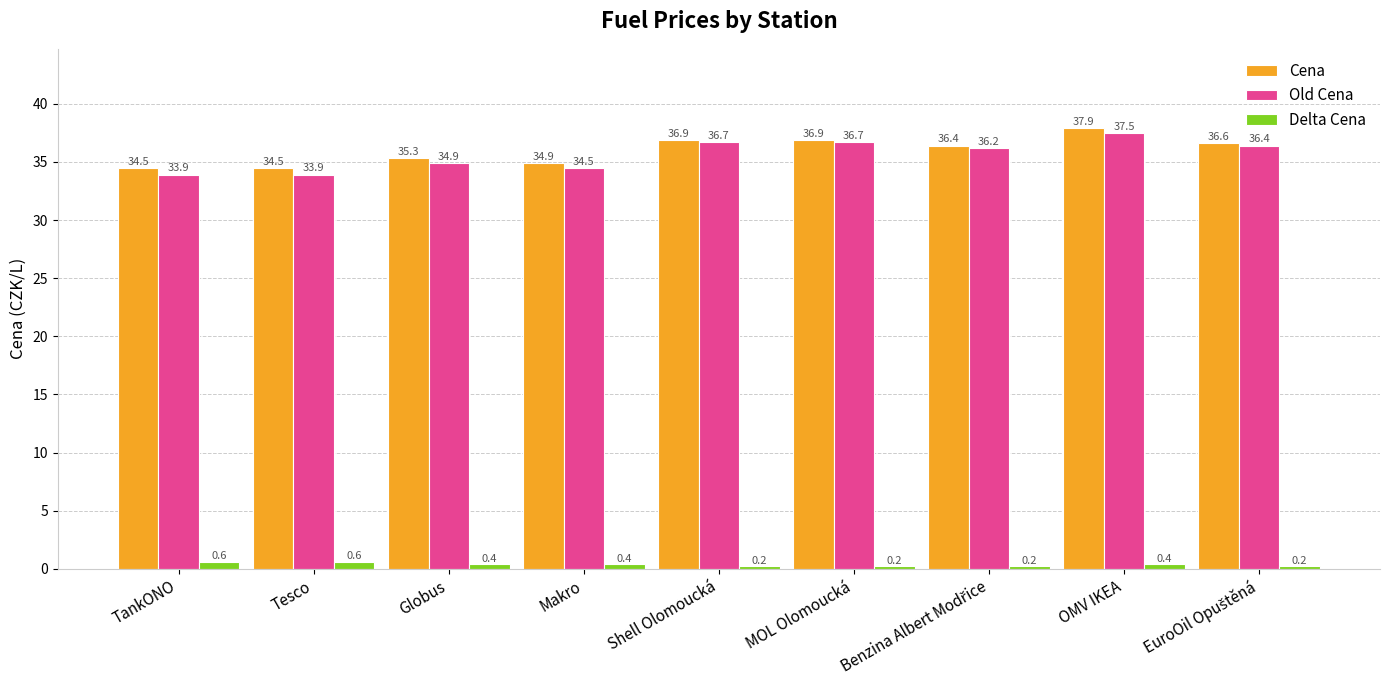

Which category has the highest value across all series?

OMV IKEA